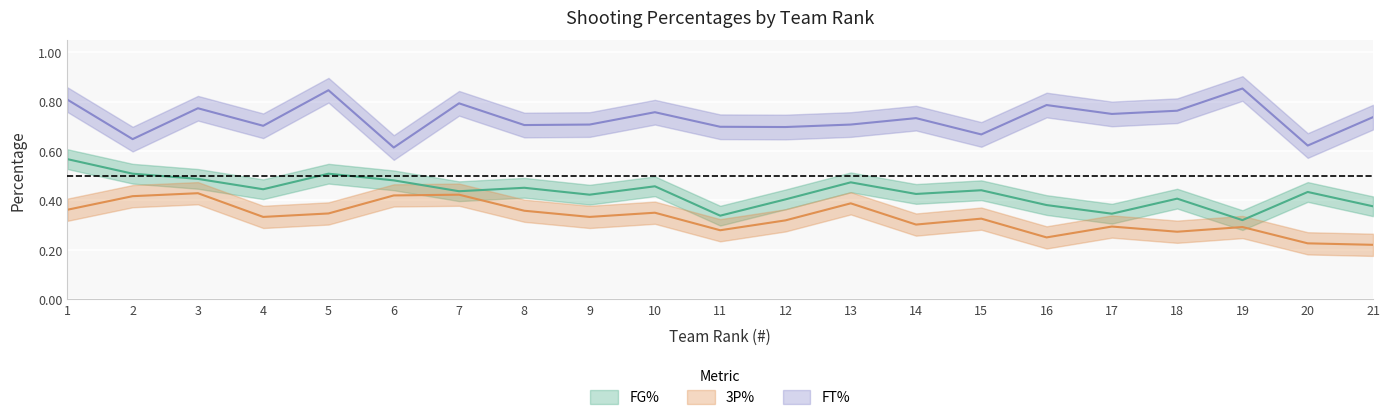

Where is FG% nearest to the value 0?

19